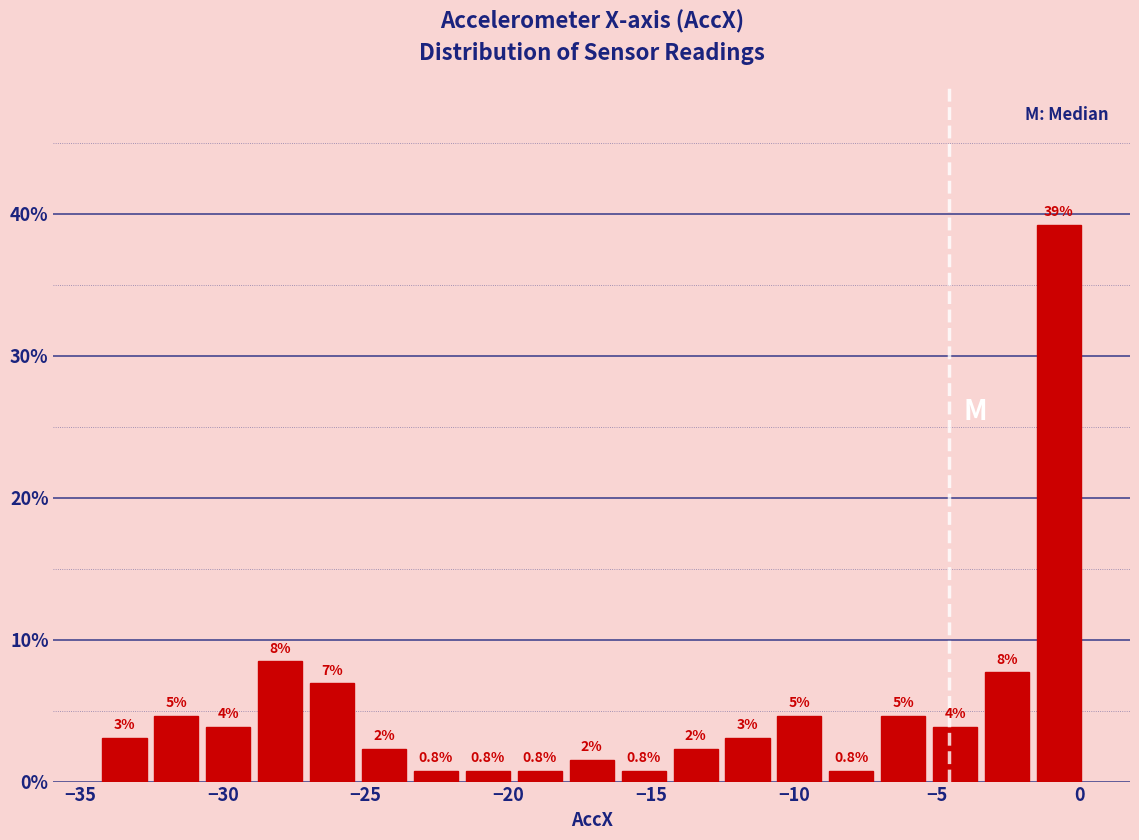

Around what value on the x-axis is the tallest bar? Give the approximate position of its centre, as read against the axis.

-0.5